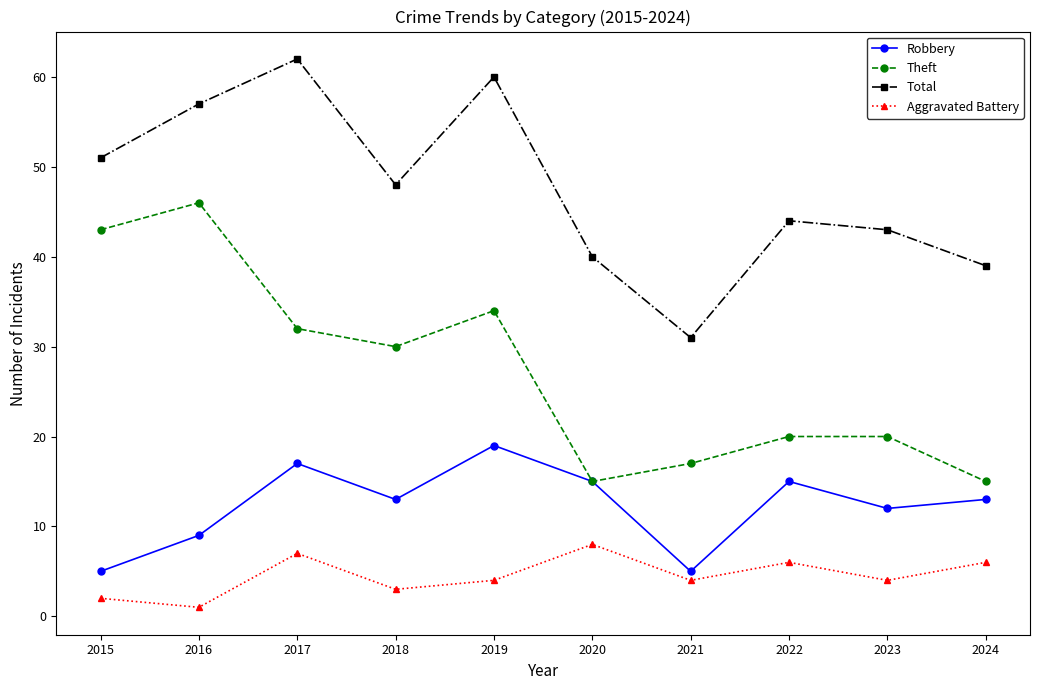

What is the average value of the Total series?

48